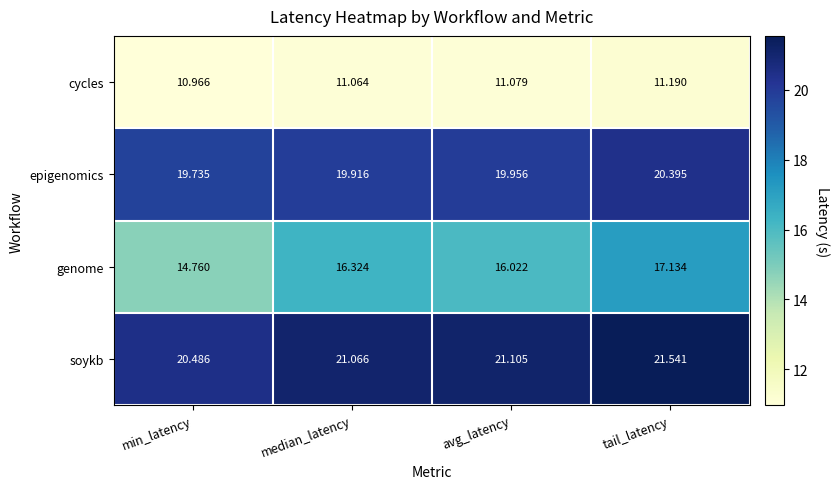

At which category does the chart reach its peak across all series?

tail_latency